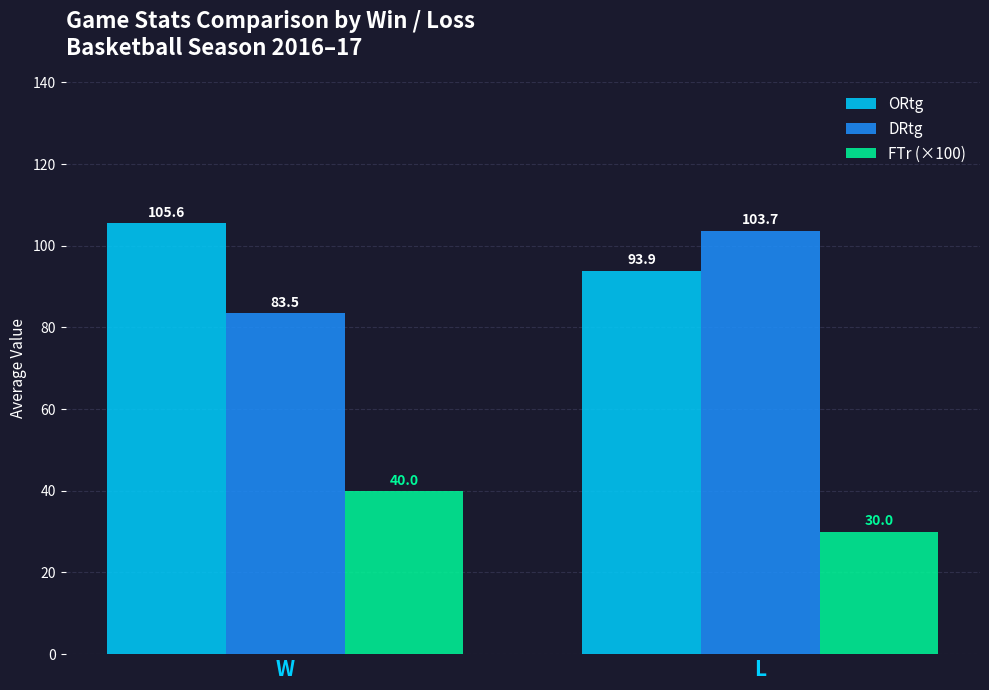

List the series in order of their peak value, lowest first.

FTr (×100), DRtg, ORtg